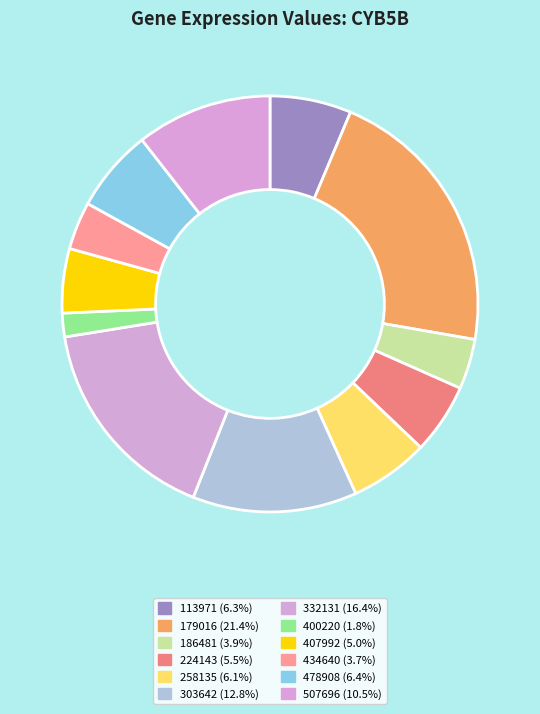

Which slice is the largest?

179016